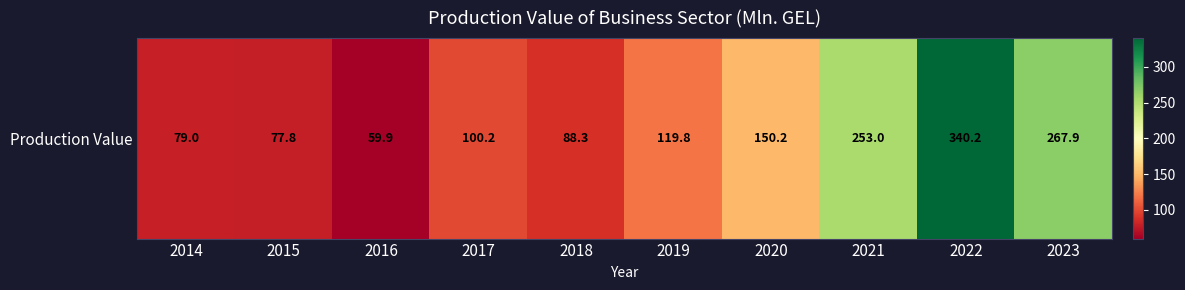

Reading left to right, what are all the values shown in this chart?

79.0	77.8	59.9	100.2	88.3	119.8	150.2	253.0	340.2	267.9